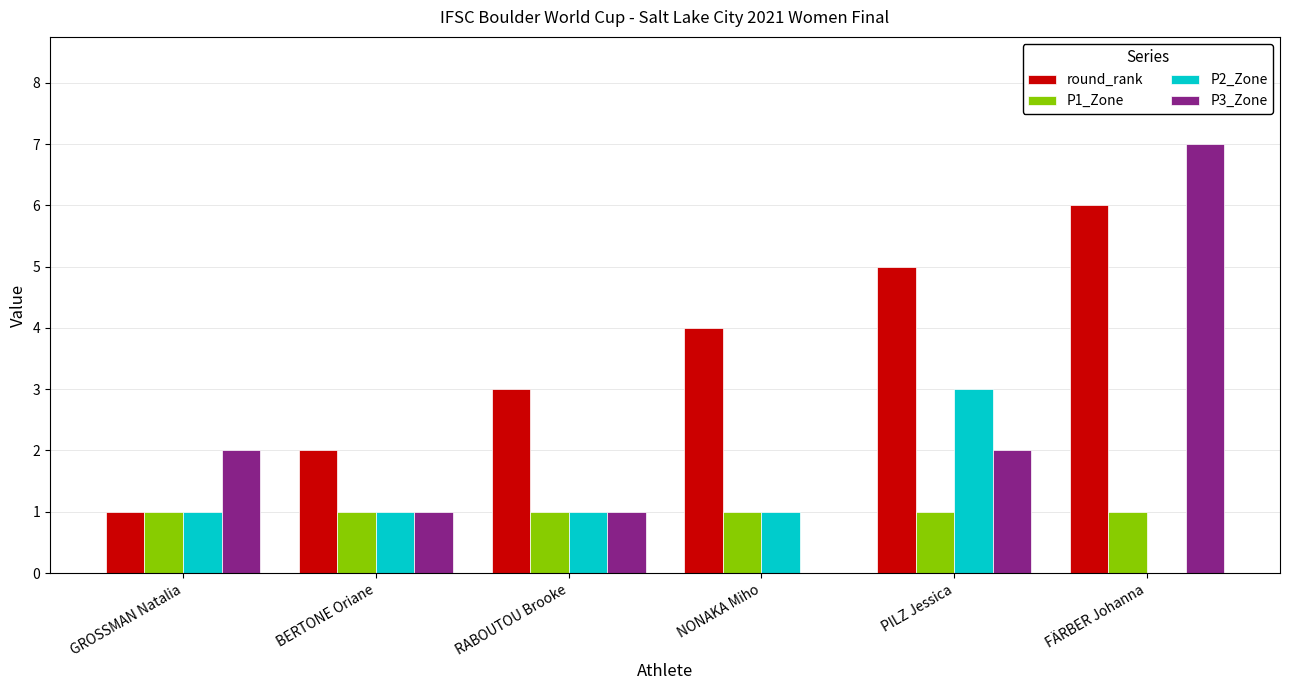

What are all the series names shown in the legend?

round_rank, P1_Zone, P2_Zone, P3_Zone